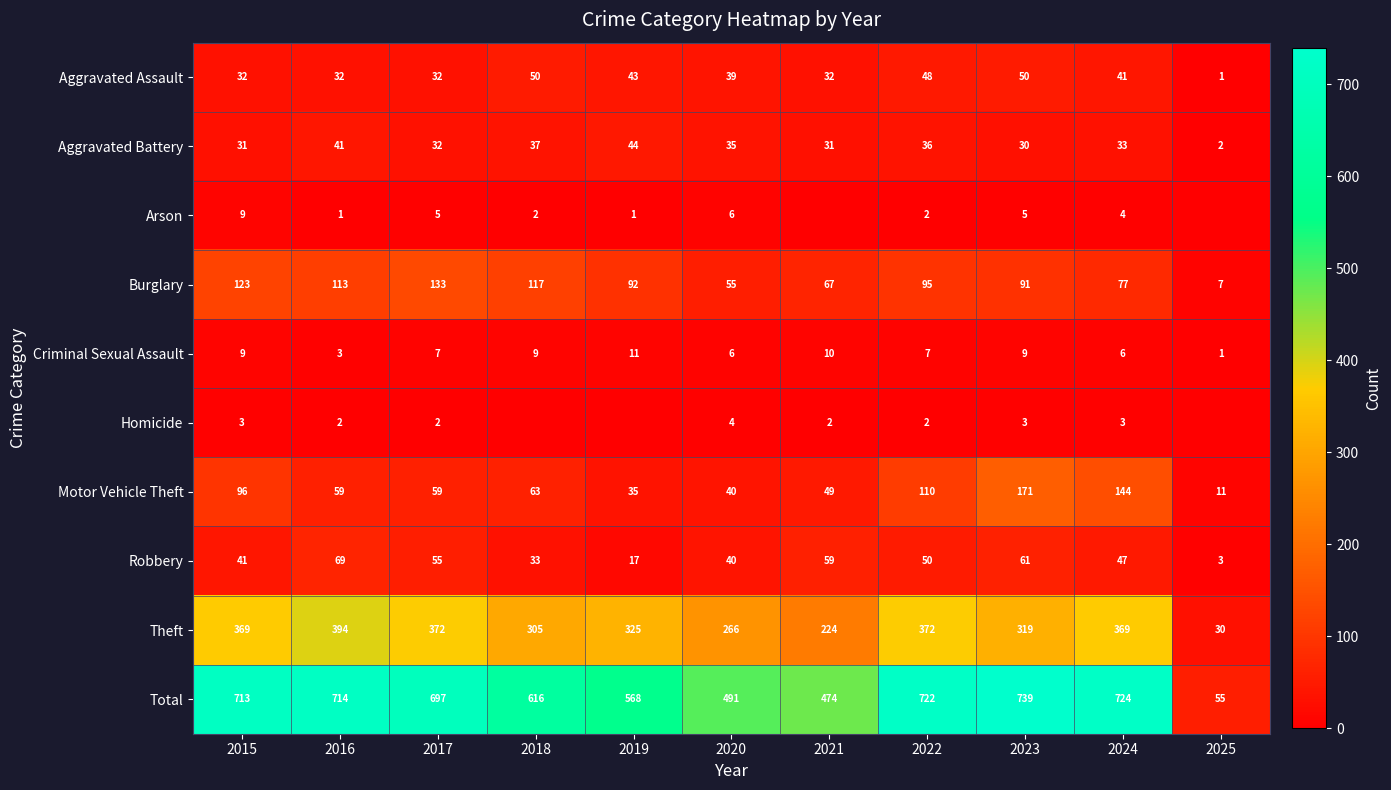

Between 2021 and 2023, which series saw the biggest shift?

Total